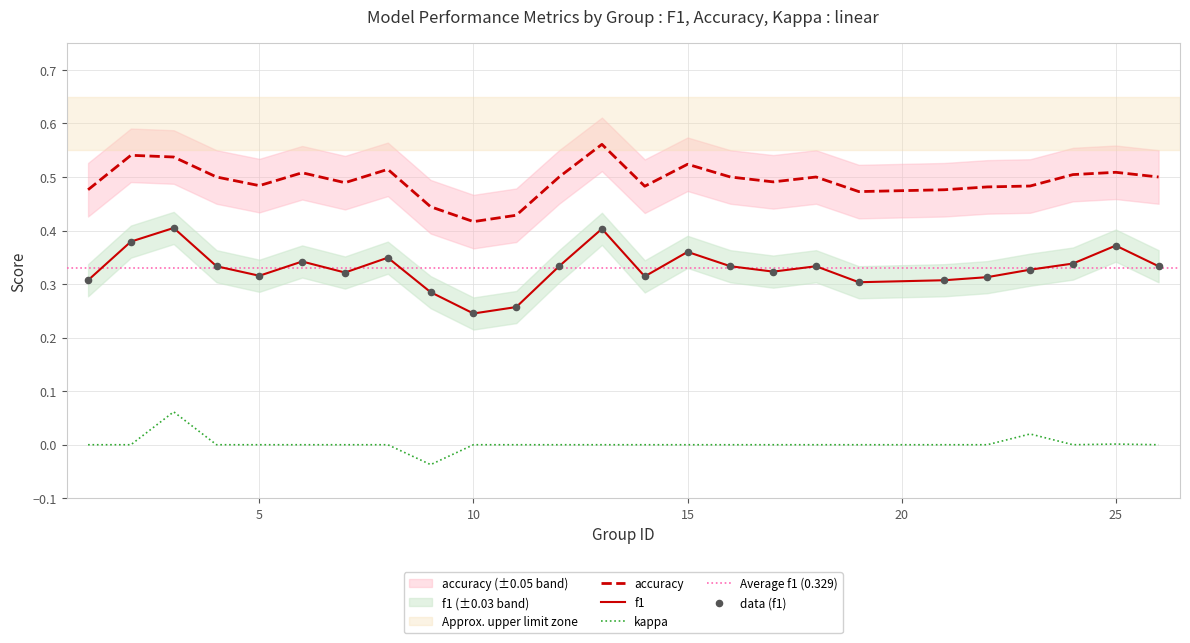

At which category is the sum across all series the highest?

3